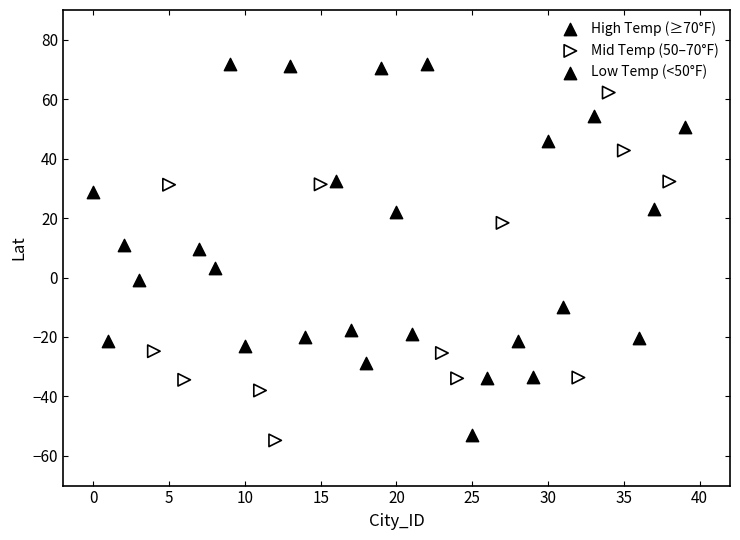

What are all the series names shown in the legend?

High Temp (≥70°F), Mid Temp (50–70°F), Low Temp (<50°F)